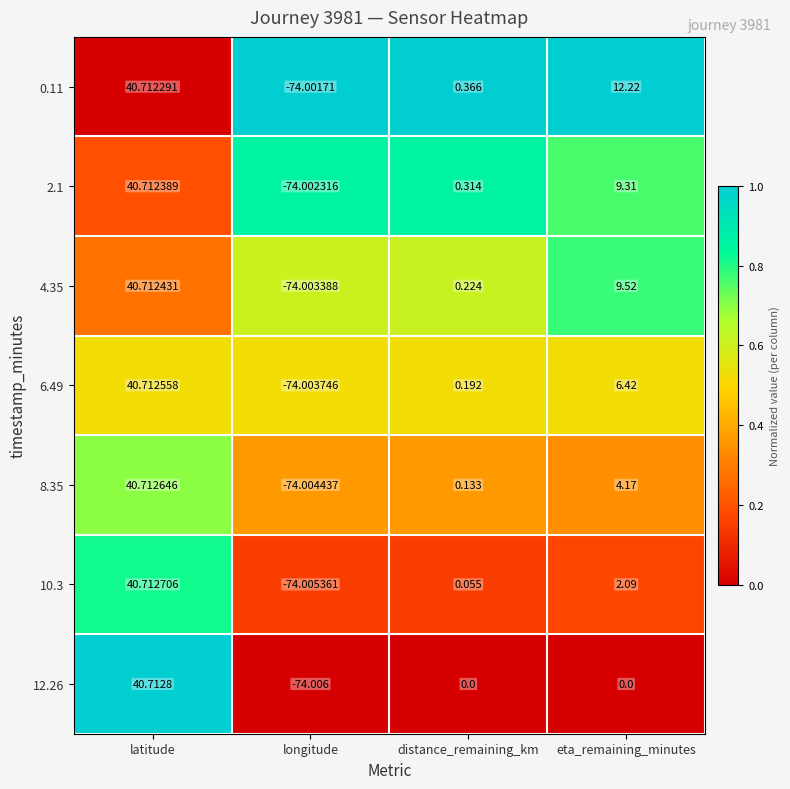

Which category has the lowest value in the 0.11 series?

longitude